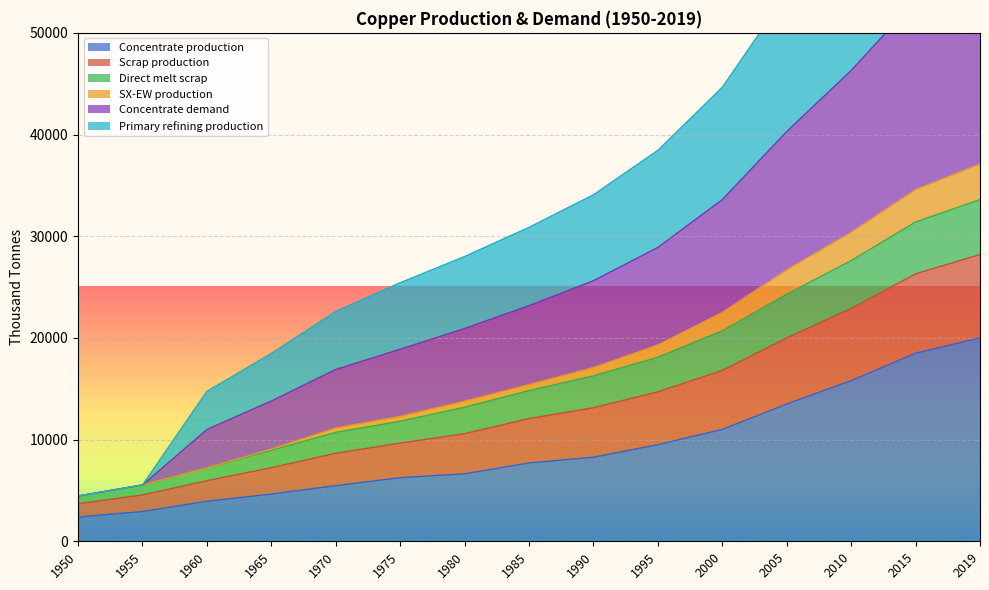

What is the total value across all series at 1955?

29624.1